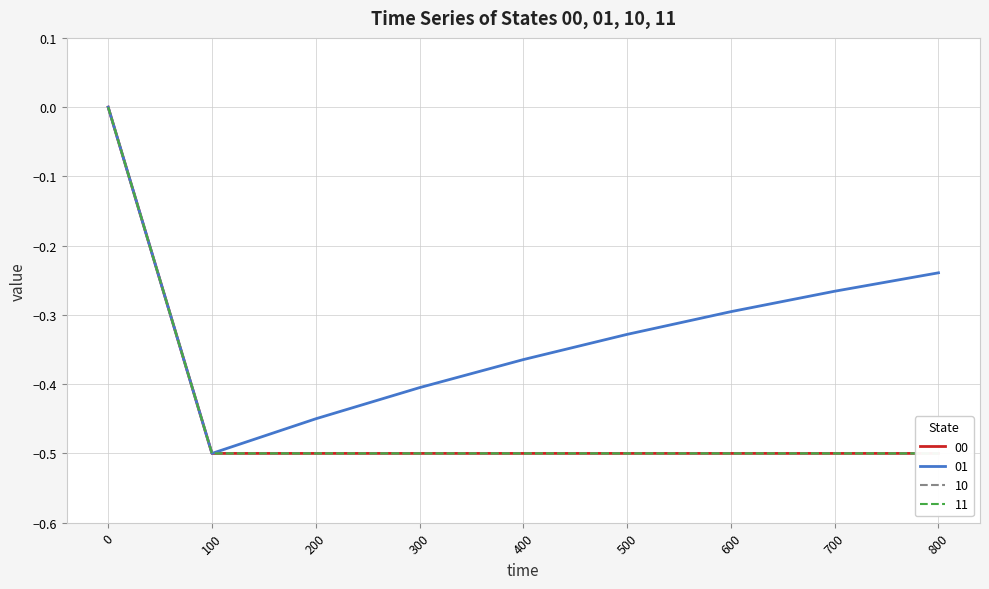

What is the total value across all series at 500?

-1.8